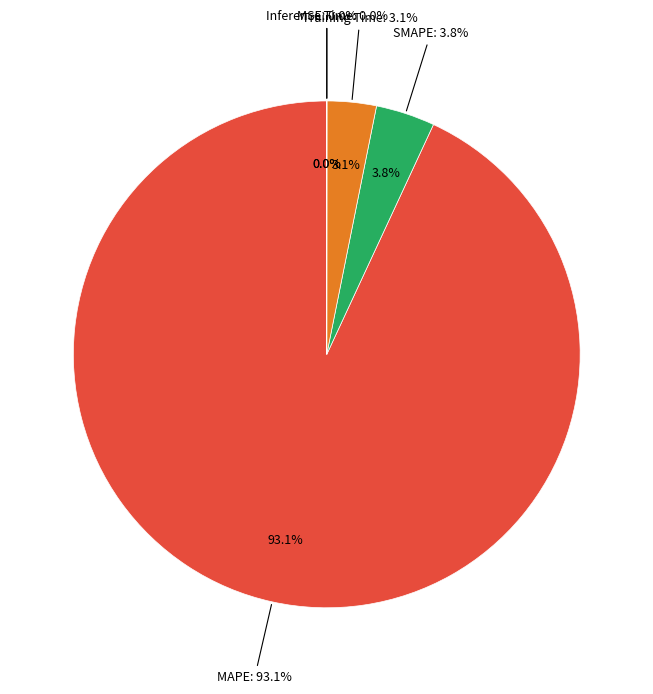

Count the number of slices in the pie.

5